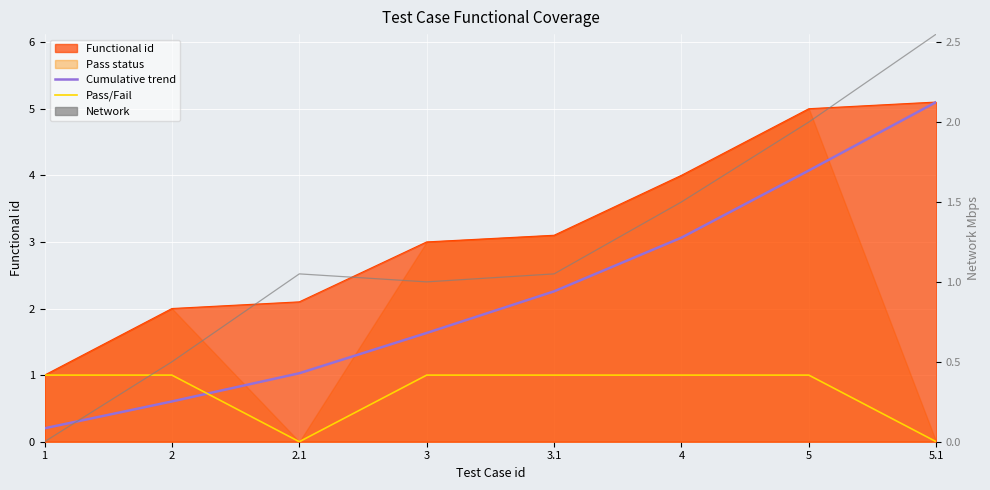

What is the difference between the highest and lowest values at 1?

1.0